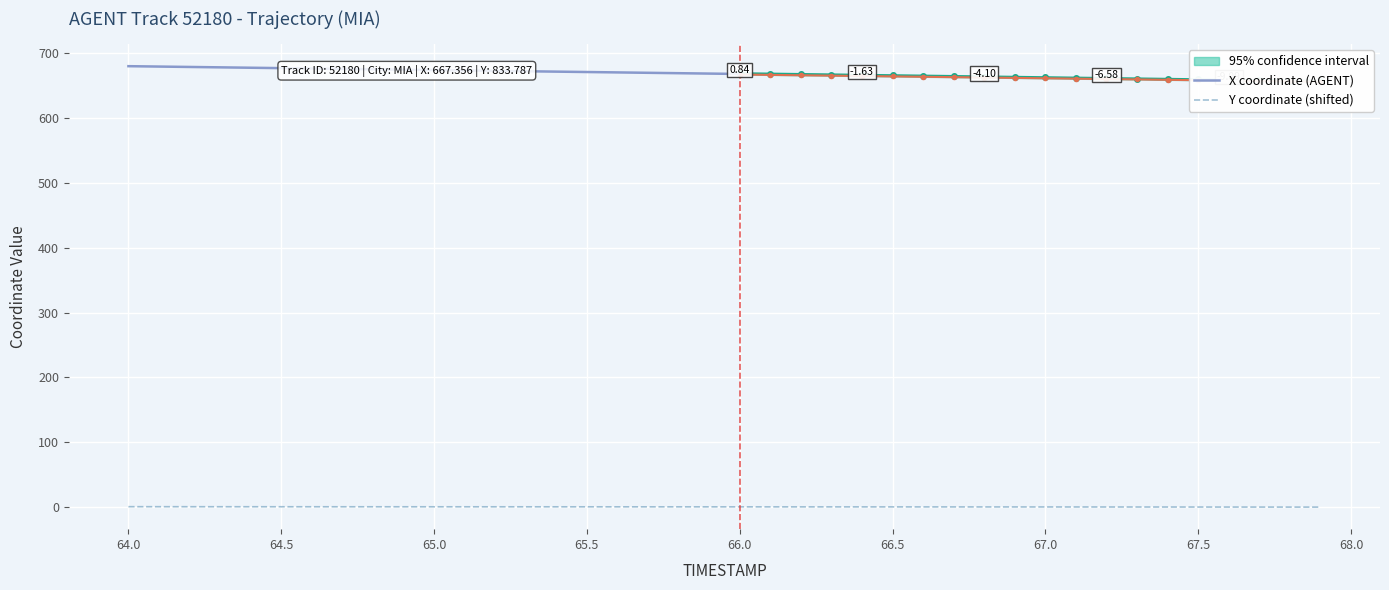

What is the label of the 37th point from the right?

64.3